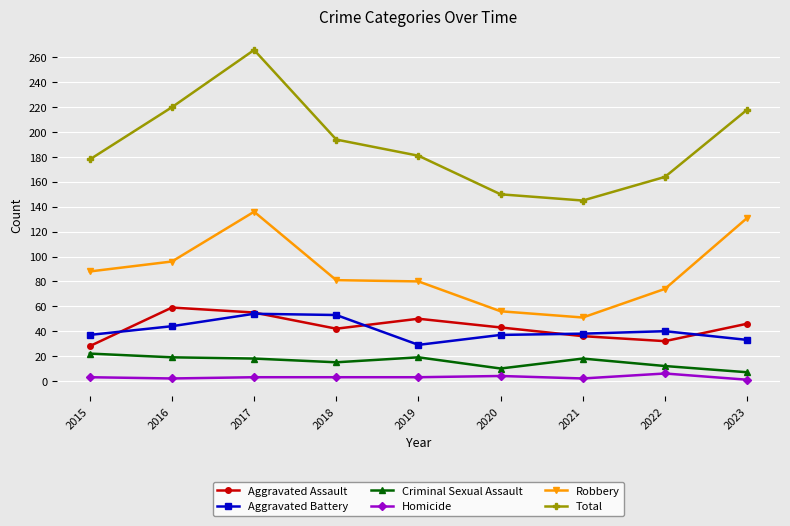

Is it true that Criminal Sexual Assault equals 32 at 2015?

False